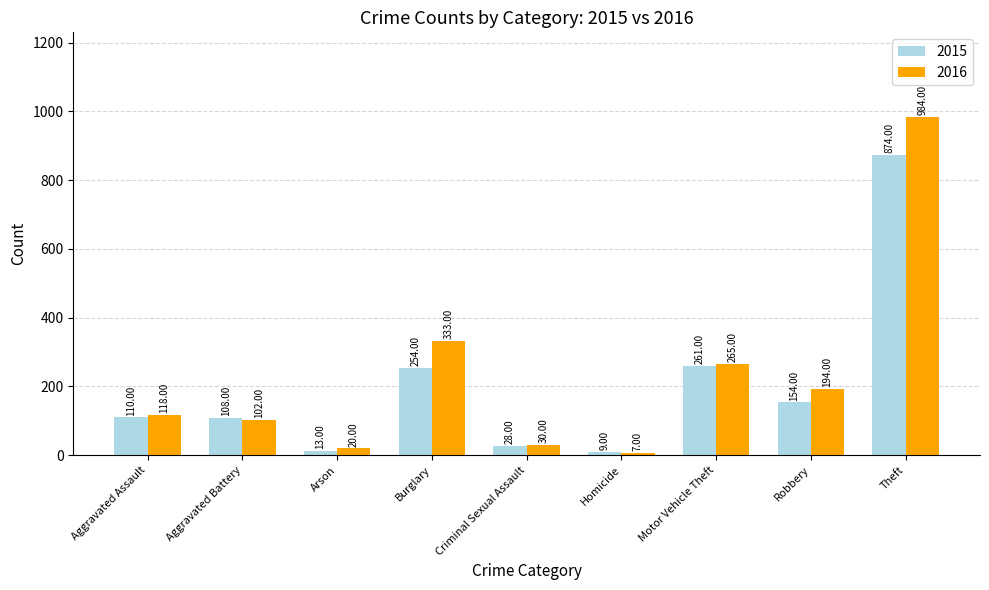

What is the approximate value of 2016 at Motor Vehicle Theft?

265